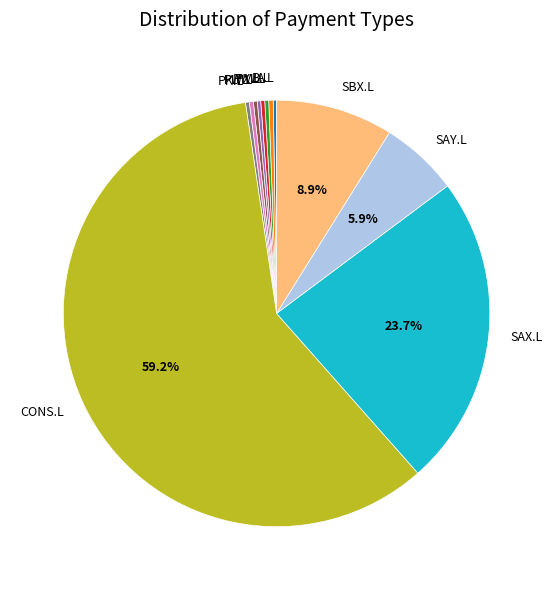

To the nearest percent, what is the combined percentage of SAY.L and W.L?

6%